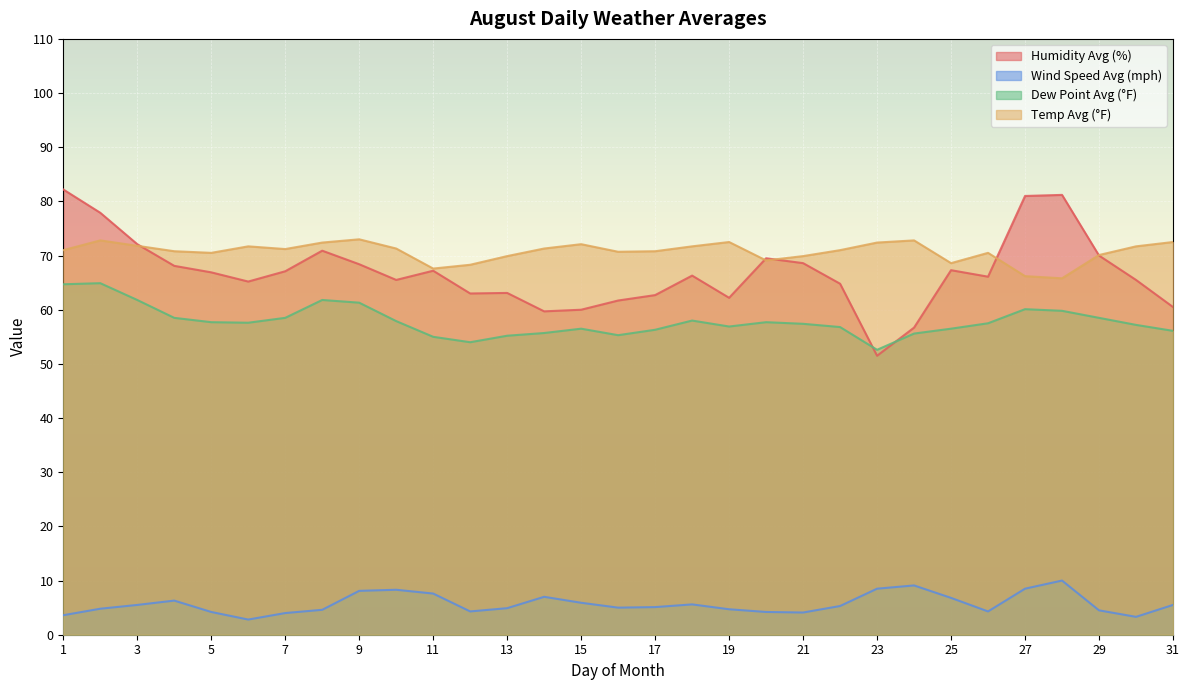

What is the total value across all series at 22?

197.9